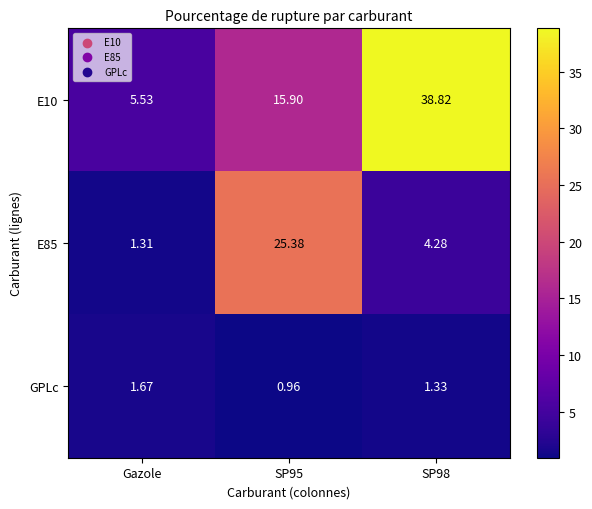

Between SP95 and SP98, which series saw the biggest shift?

E10